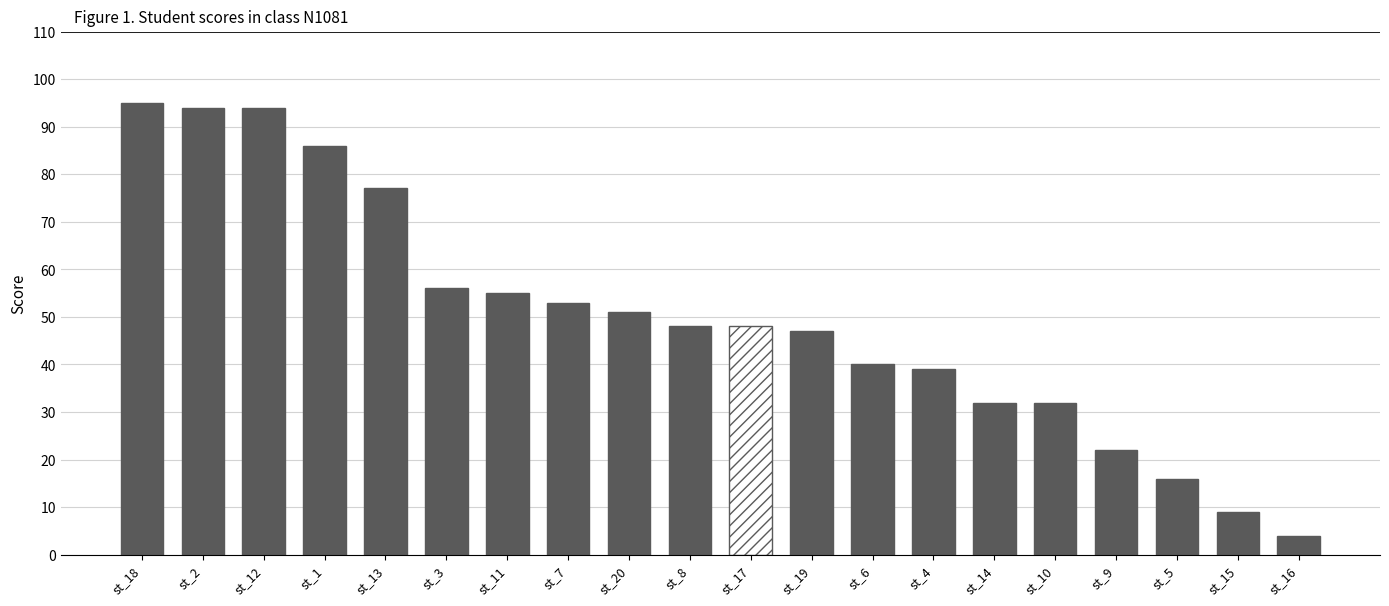

What is the greatest value displayed?

95